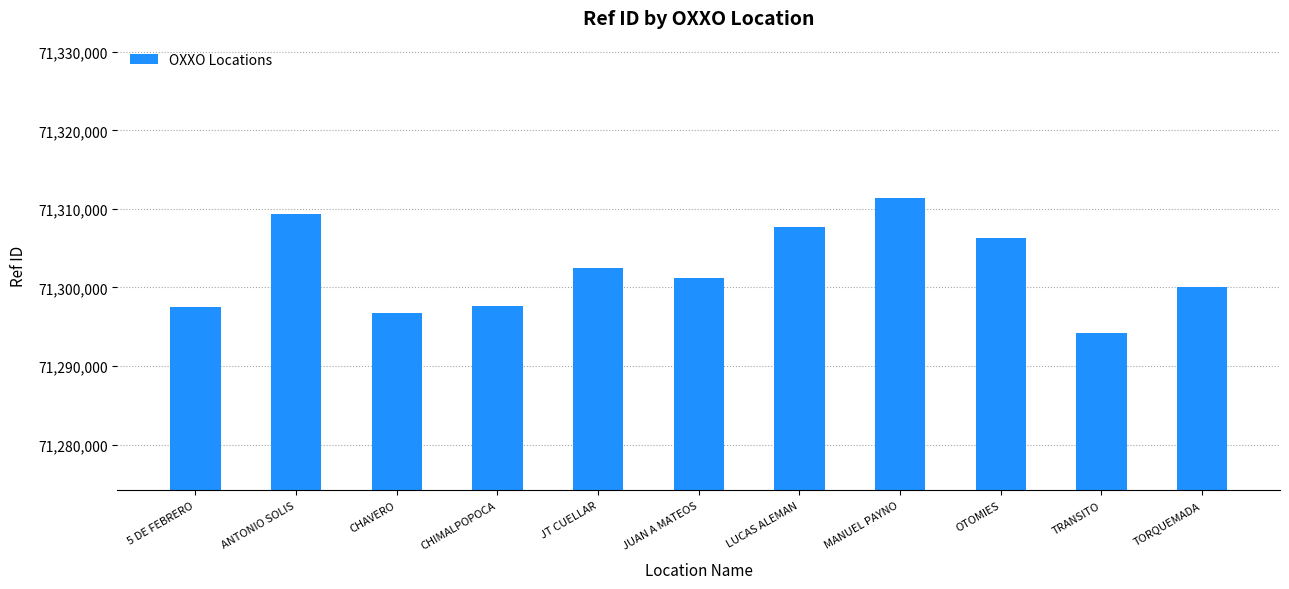

What value does the data have at TORQUEMADA, to the nearest 10?

71300110